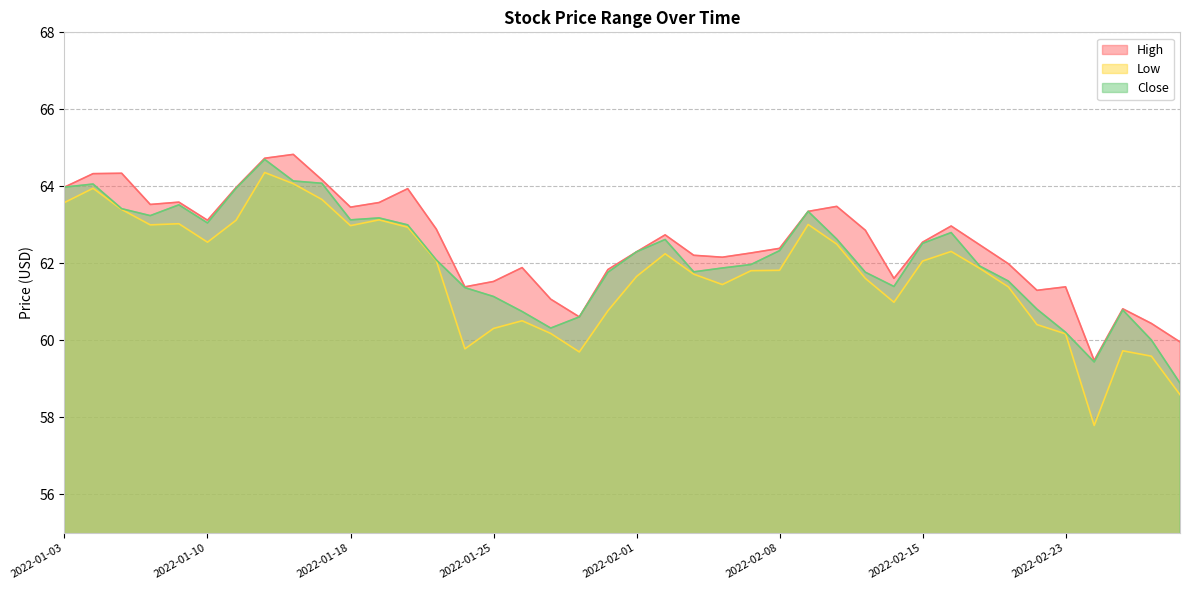

Reading left to right, transcribe all the data shown in this chart.

High: 2022-01-03=64.0	2022-01-04=64.3	2022-01-05=64.3	2022-01-06=63.5	2022-01-07=63.6	2022-01-10=63.1	2022-01-11=64.0	2022-01-12=64.7	2022-01-13=64.8	2022-01-14=64.2	2022-01-18=63.5	2022-01-19=63.6	2022-01-20=63.9	2022-01-21=62.9	2022-01-24=61.4	2022-01-25=61.5	2022-01-26=61.9	2022-01-27=61.1	2022-01-28=60.6	2022-01-31=61.8	2022-02-01=62.3	2022-02-02=62.7	2022-02-03=62.2	2022-02-04=62.2	2022-02-07=62.3	2022-02-08=62.4	2022-02-09=63.3	2022-02-10=63.5	2022-02-11=62.9	2022-02-14=61.6	2022-02-15=62.5	2022-02-16=63.0	2022-02-17=62.5	2022-02-18=62.0	2022-02-22=61.3	2022-02-23=61.4	2022-02-24=59.5	2022-02-25=60.8	2022-02-28=60.4	2022-03-01=60.0
Low: 2022-01-03=63.6	2022-01-04=64.0	2022-01-05=63.4	2022-01-06=63.0	2022-01-07=63.0	2022-01-10=62.5	2022-01-11=63.1	2022-01-12=64.4	2022-01-13=64.1	2022-01-14=63.7	2022-01-18=63.0	2022-01-19=63.1	2022-01-20=62.9	2022-01-21=62.1	2022-01-24=59.8	2022-01-25=60.3	2022-01-26=60.5	2022-01-27=60.2	2022-01-28=59.7	2022-01-31=60.8	2022-02-01=61.7	2022-02-02=62.2	2022-02-03=61.7	2022-02-04=61.5	2022-02-07=61.8	2022-02-08=61.8	2022-02-09=63.0	2022-02-10=62.5	2022-02-11=61.6	2022-02-14=61.0	2022-02-15=62.1	2022-02-16=62.3	2022-02-17=61.9	2022-02-18=61.4	2022-02-22=60.4	2022-02-23=60.2	2022-02-24=57.8	2022-02-25=59.7	2022-02-28=59.6	2022-03-01=58.6
Close: 2022-01-03=64.0	2022-01-04=64.1	2022-01-05=63.4	2022-01-06=63.2	2022-01-07=63.5	2022-01-10=63.0	2022-01-11=64.0	2022-01-12=64.7	2022-01-13=64.1	2022-01-14=64.1	2022-01-18=63.1	2022-01-19=63.2	2022-01-20=63.0	2022-01-21=62.1	2022-01-24=61.4	2022-01-25=61.1	2022-01-26=60.8	2022-01-27=60.3	2022-01-28=60.6	2022-01-31=61.8	2022-02-01=62.3	2022-02-02=62.6	2022-02-03=61.8	2022-02-04=61.9	2022-02-07=62.0	2022-02-08=62.3	2022-02-09=63.3	2022-02-10=62.6	2022-02-11=61.8	2022-02-14=61.4	2022-02-15=62.5	2022-02-16=62.8	2022-02-17=61.9	2022-02-18=61.5	2022-02-22=60.8	2022-02-23=60.2	2022-02-24=59.4	2022-02-25=60.8	2022-02-28=60.0	2022-03-01=58.9